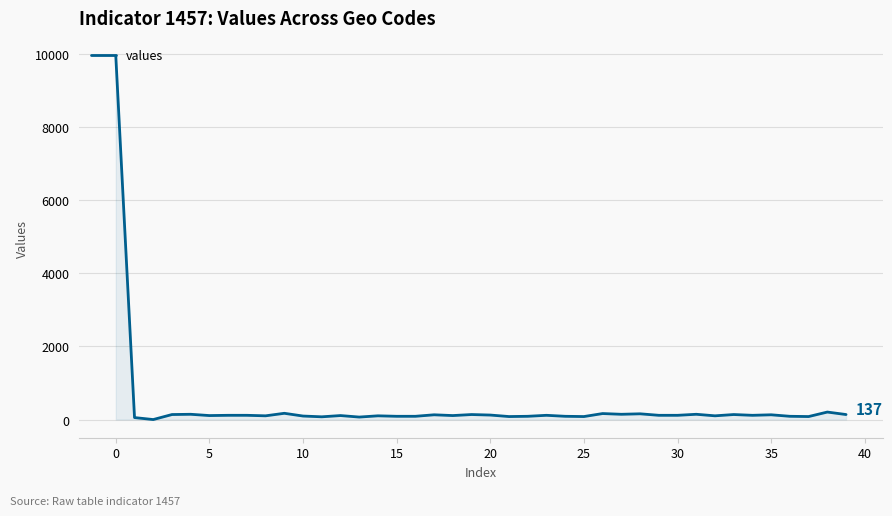

How many positive values are there?

39